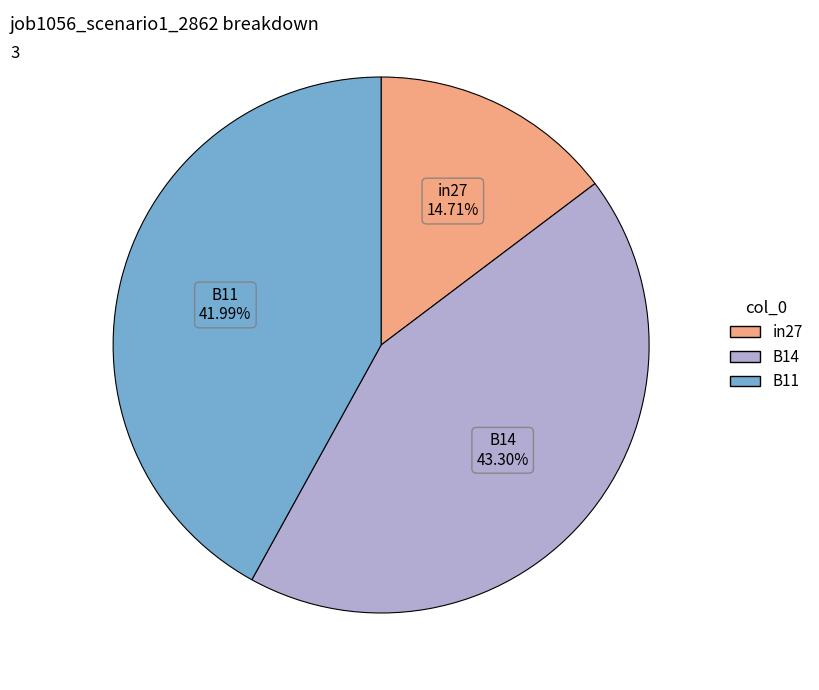

To the nearest percent, what is the combined percentage of B14 and in27?

58%